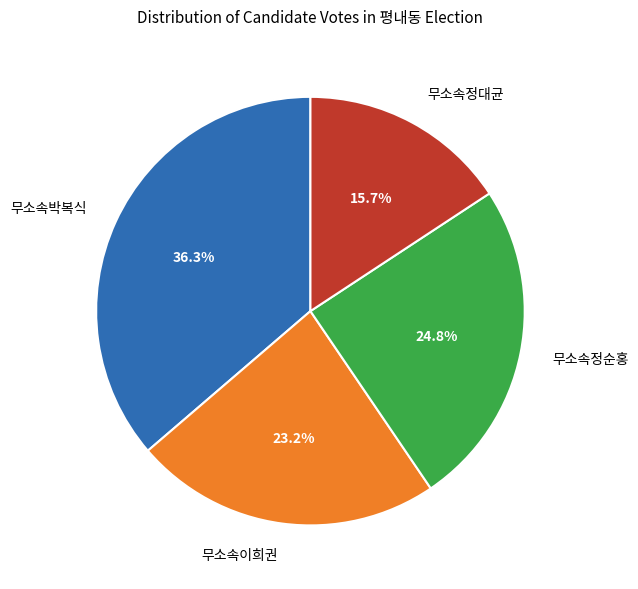

Is it true that 무소속이희권 is 31% of the pie?

False